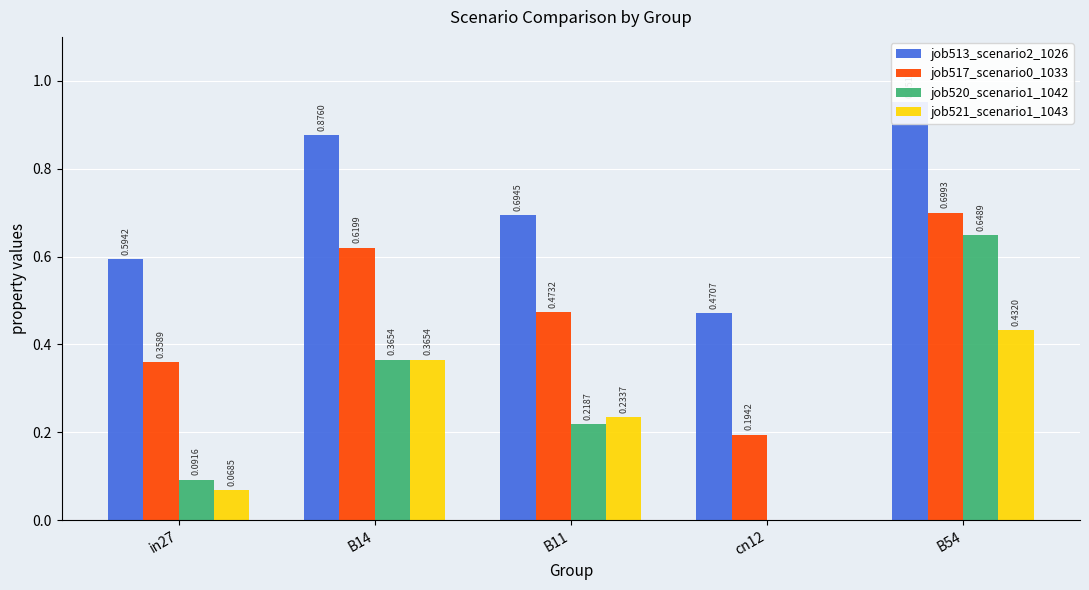

What is the maximum value shown in the chart?

1.0